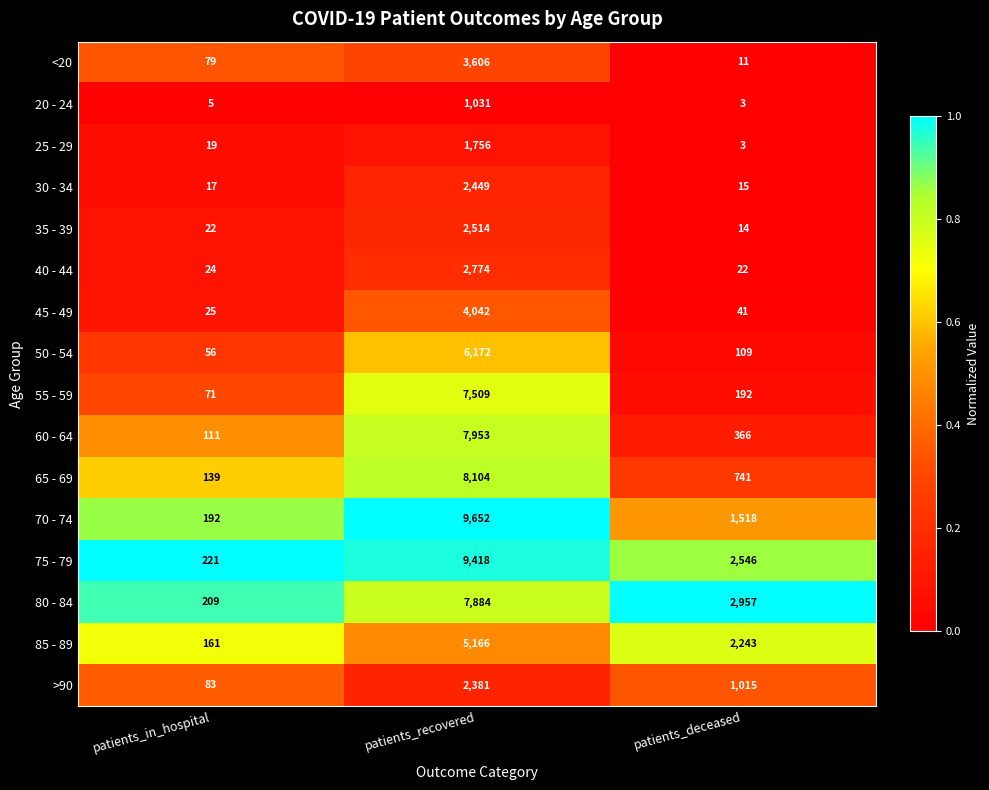

Is the value of 35 - 39 at patients_in_hospital greater than the value of >90 at patients_deceased?

No